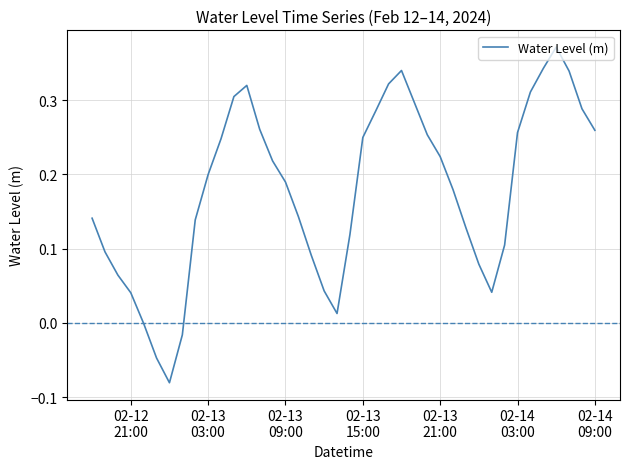

What is the difference between the maximum and minimum values?

0.5